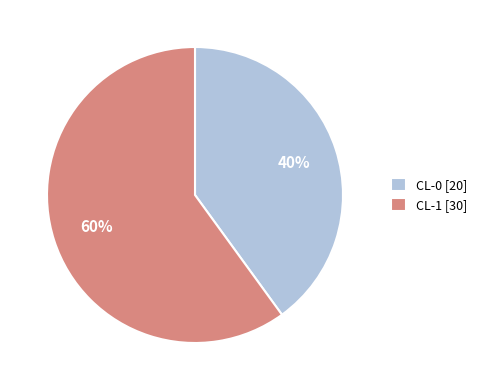

Do CL-1 [30] and CL-0 [20] together represent more than half of the pie?

Yes